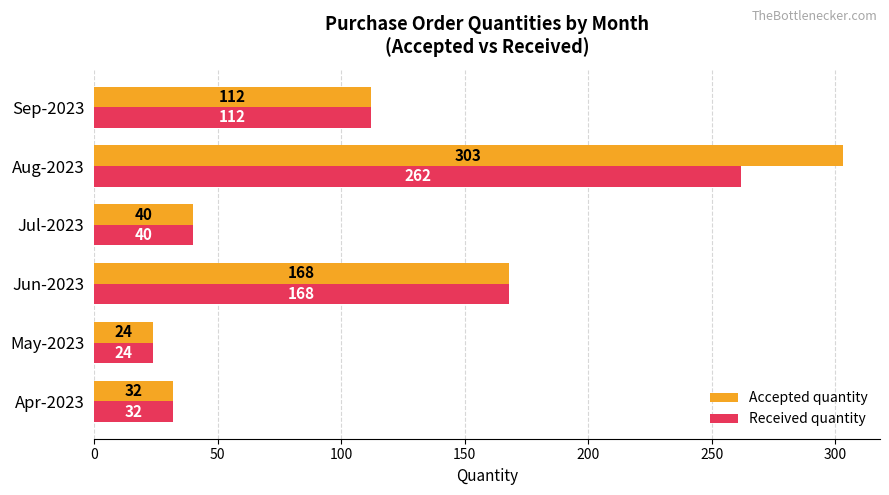

What is the average value of the Received quantity series?

106